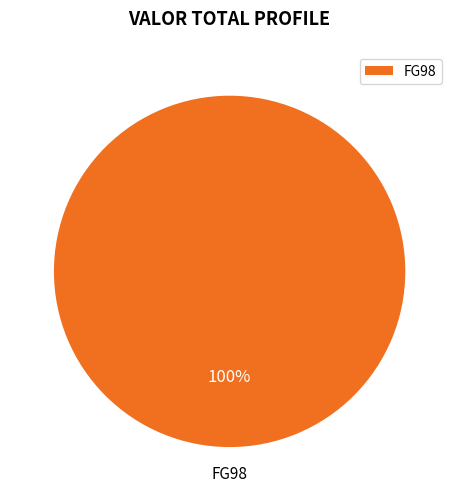

Count the number of slices in the pie.

1